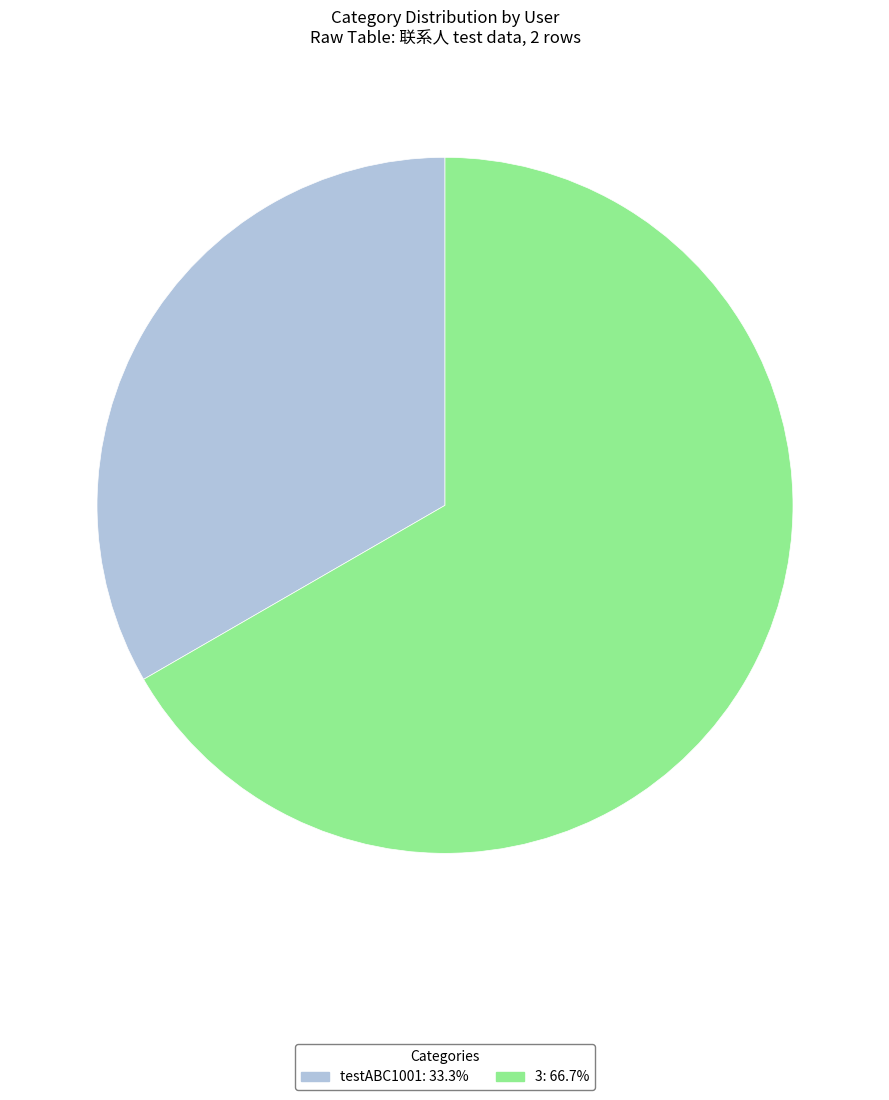

Rank the categories by value from lowest to highest.

testABC1001, 3